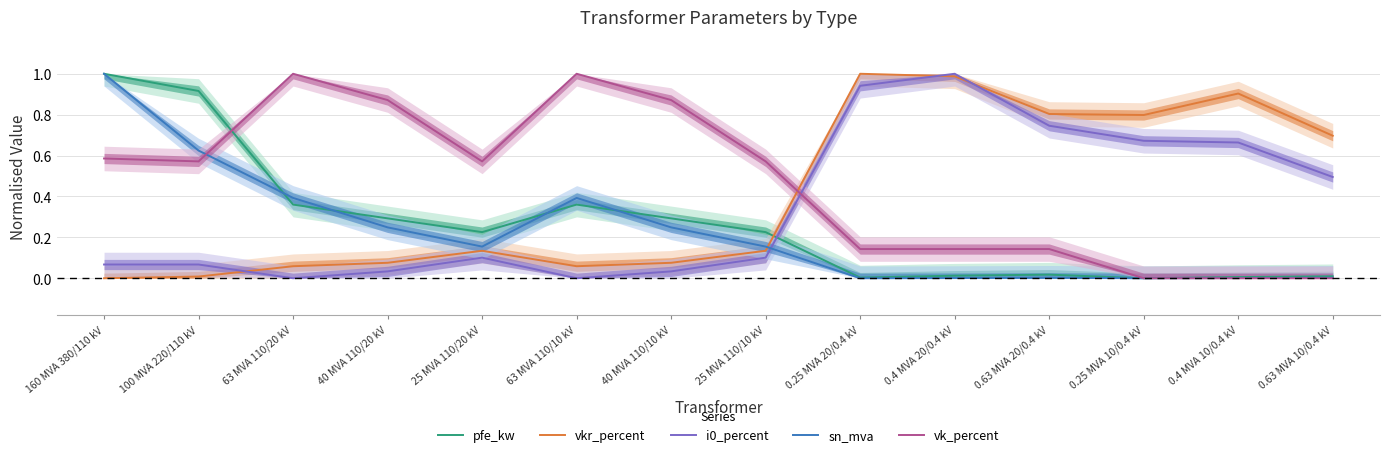

What is the difference between the vkr_percent values at 0.25 MVA 20/0.4 kV and 40 MVA 110/10 kV?

0.9